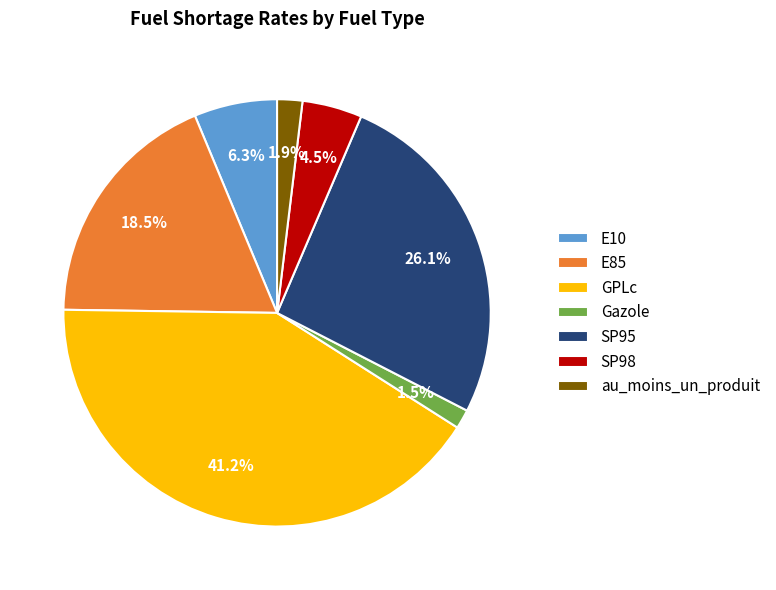

What is the ratio of the value at SP95 to the value at SP98?

5.8